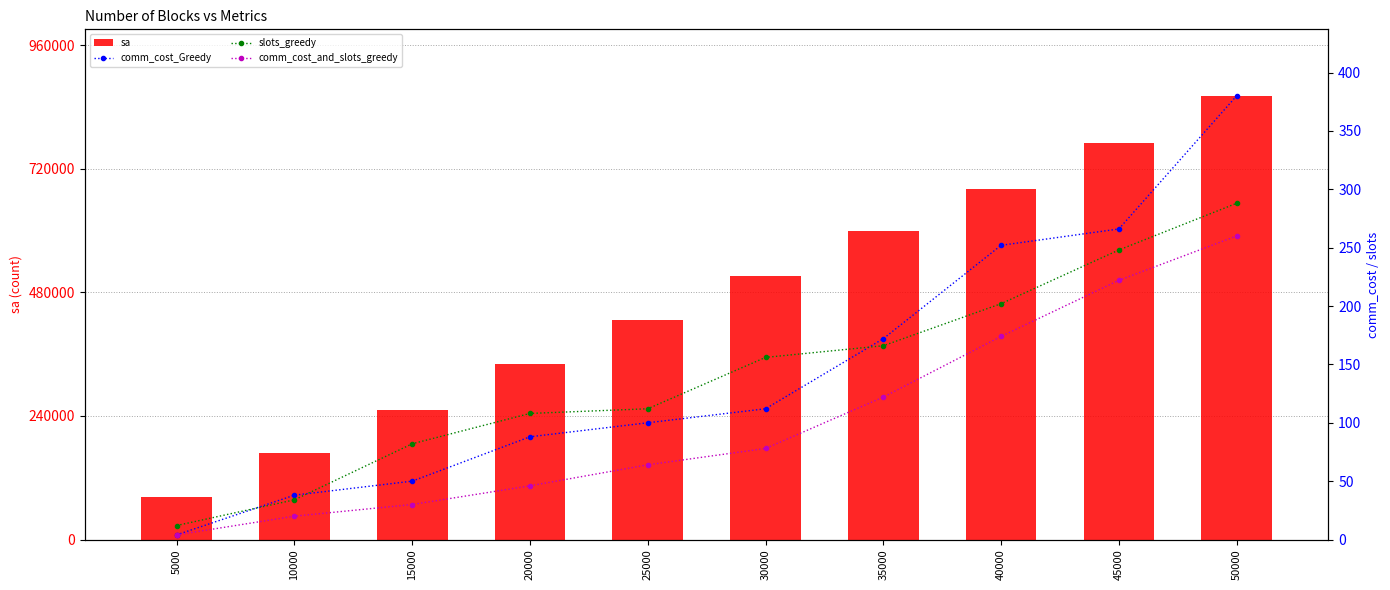

What is the value of the comm_cost_Greedy bar at the 5th from the left?

100